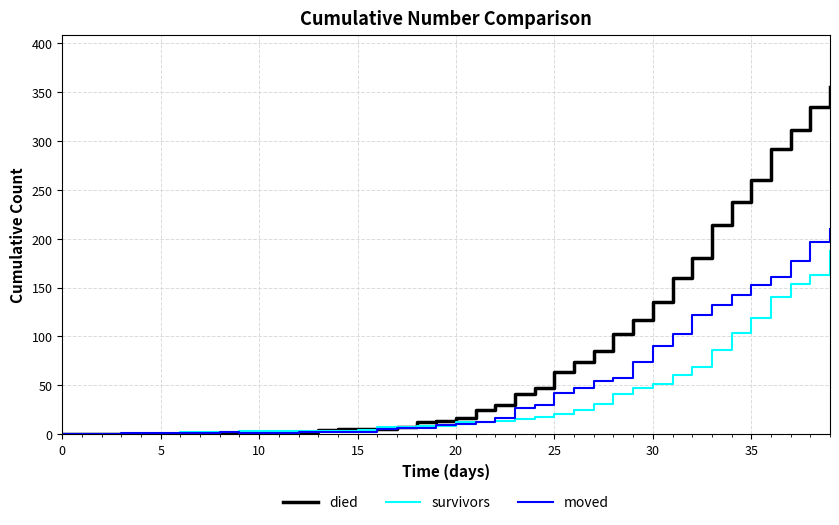

Which series has the widest spread of values?

died